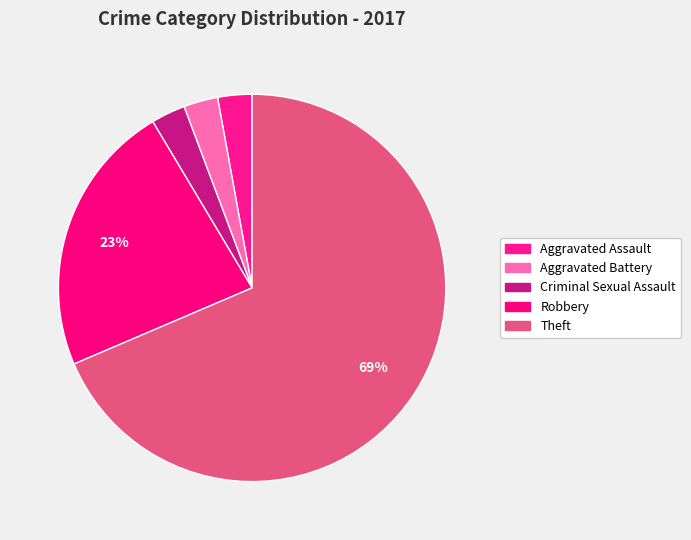

How many segments does this pie chart have?

5